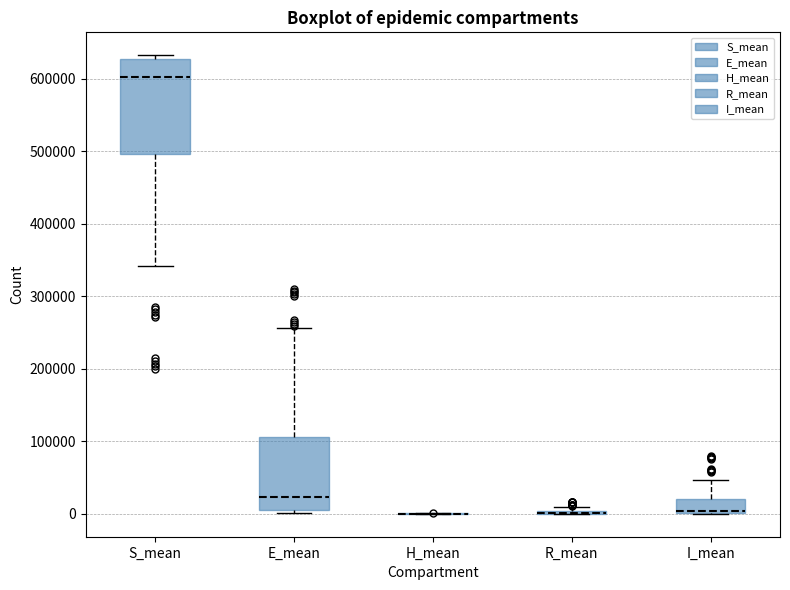

Comparing the boxes themselves (not the whiskers), which one is the tallest?

S_mean